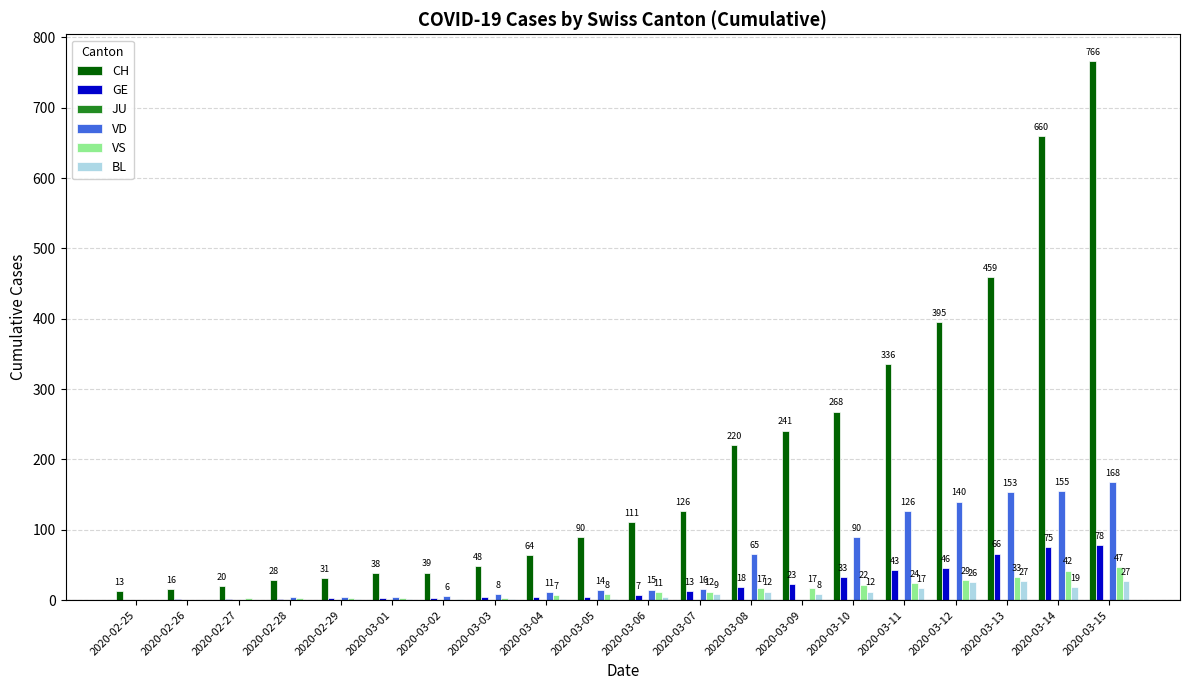

Read the VD value at 2020-02-28, to the nearest 5.

5